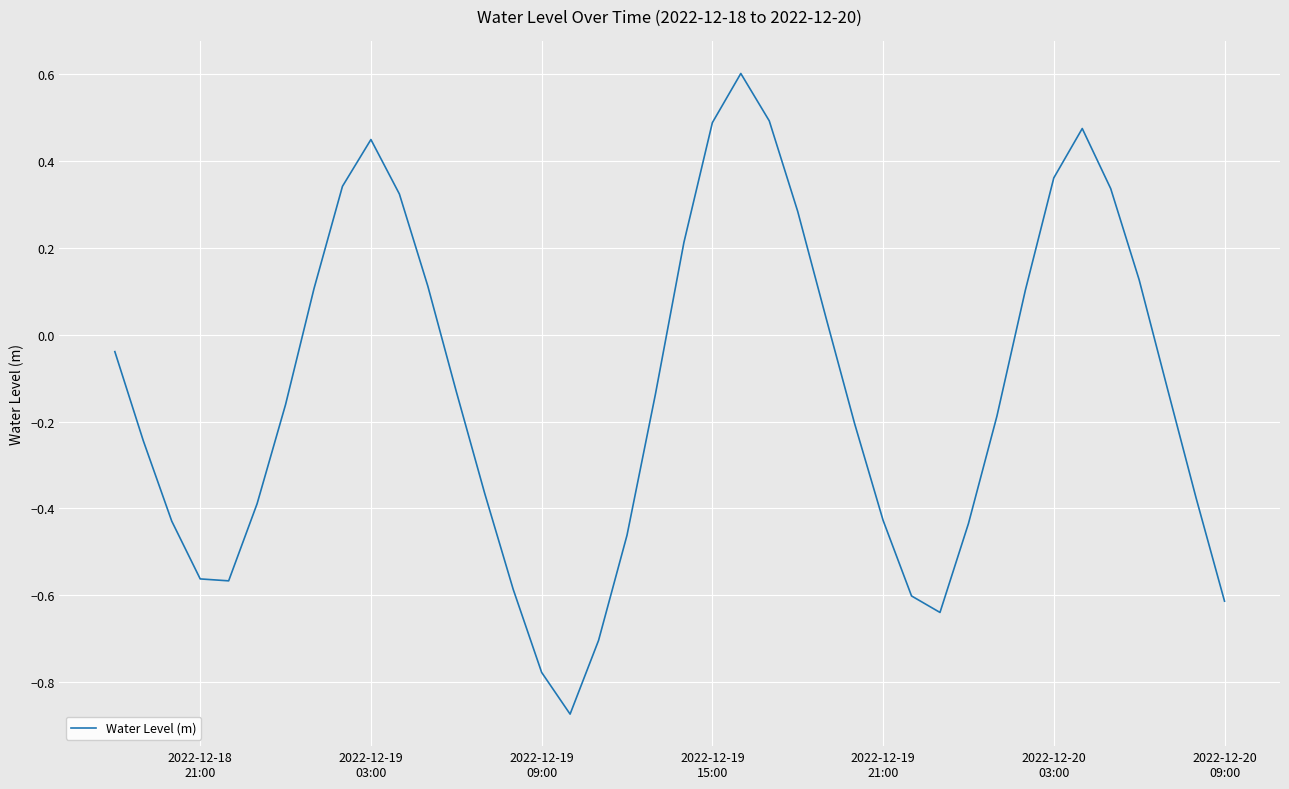

What is the greatest value displayed?

0.6